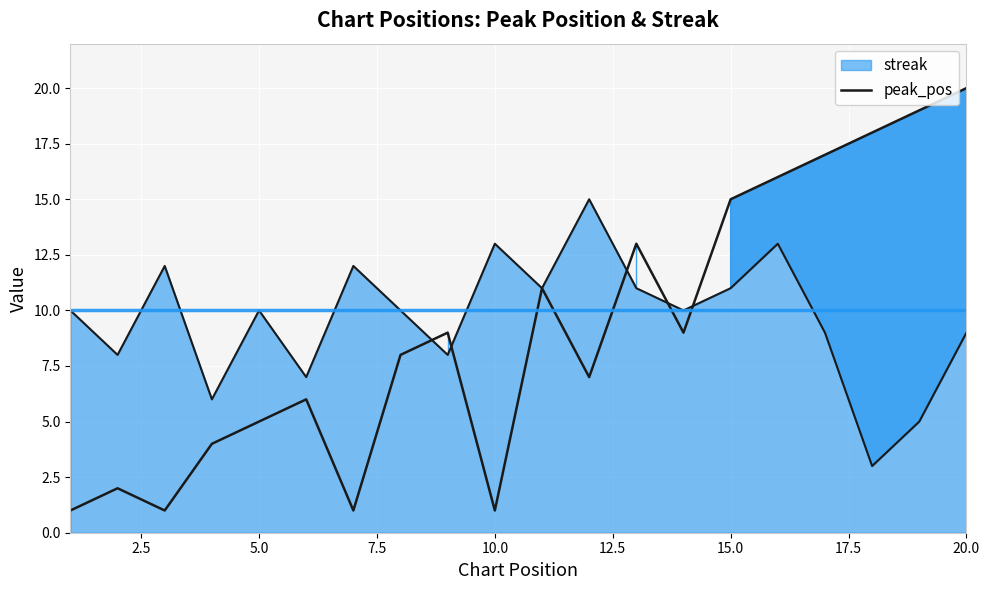

How many values are below 9?

10